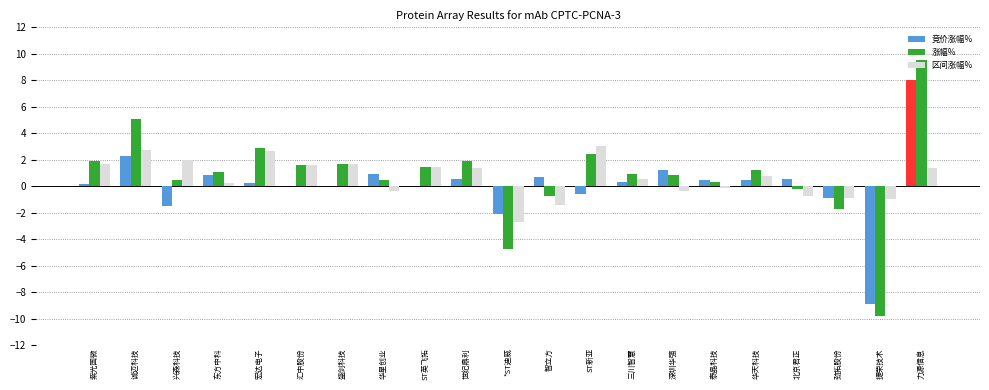

Which series has the widest spread of values?

涨幅%